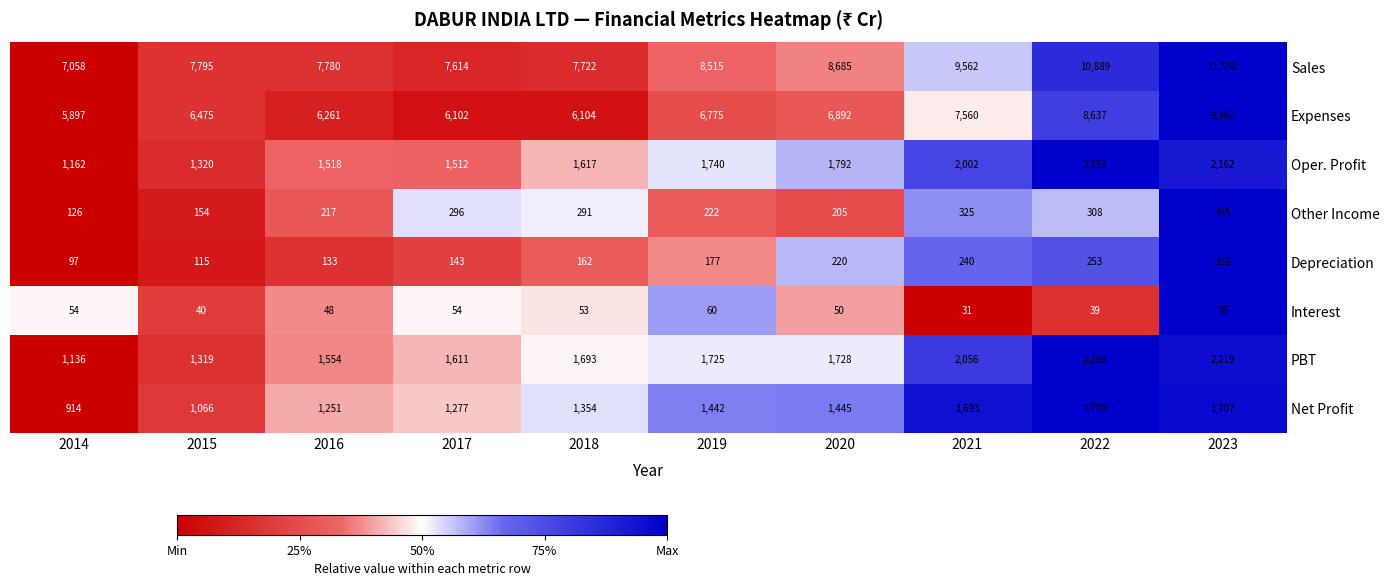

True or false: Net Profit has a value of 758 at 2020.

False